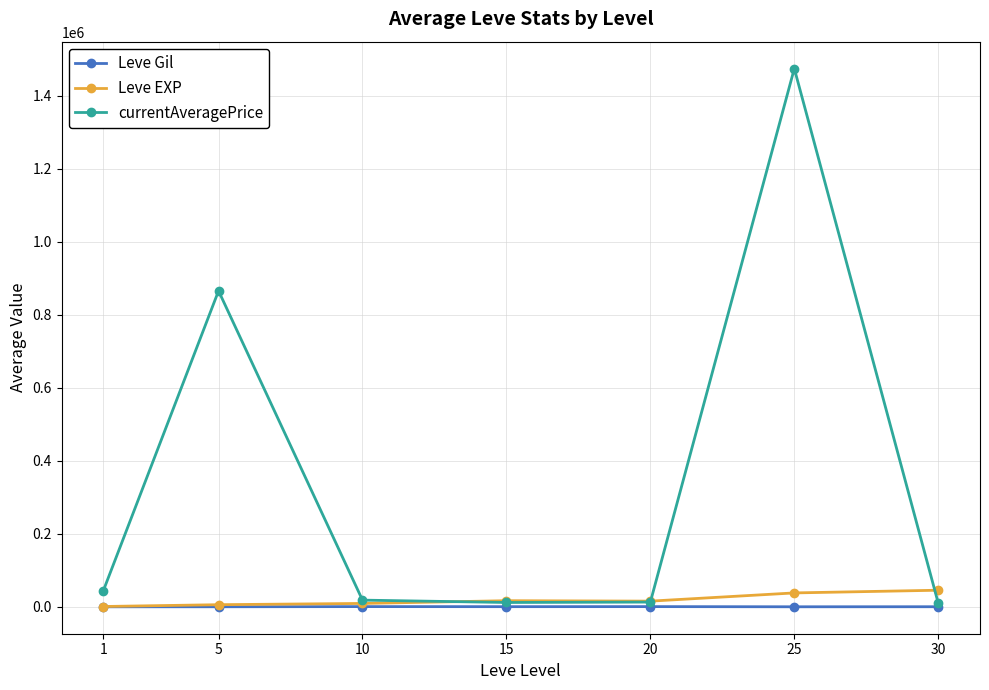

Is the value of currentAveragePrice at 25 greater than the value of Leve Gil at 15?

Yes